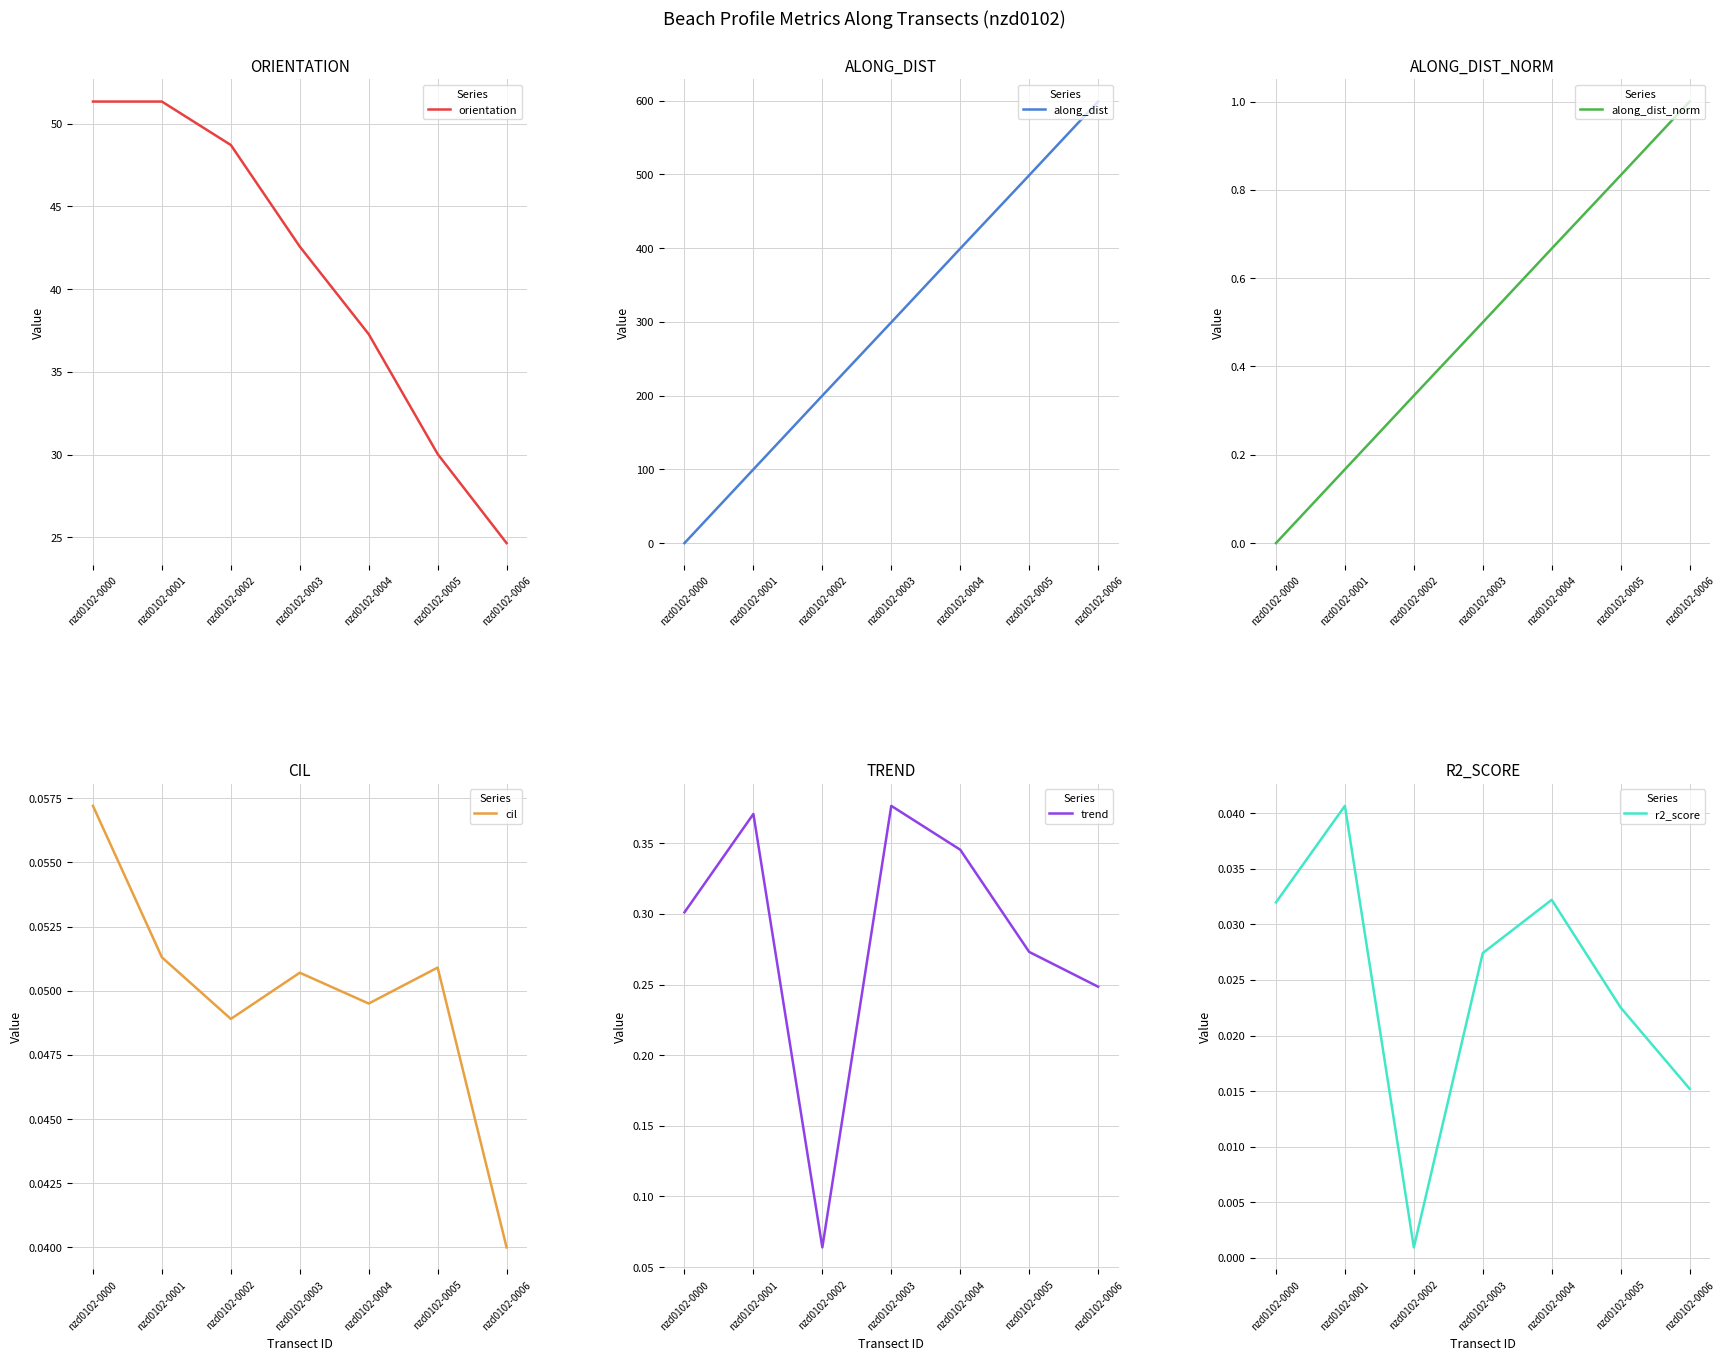

How many positive values does the along_dist series have?

6